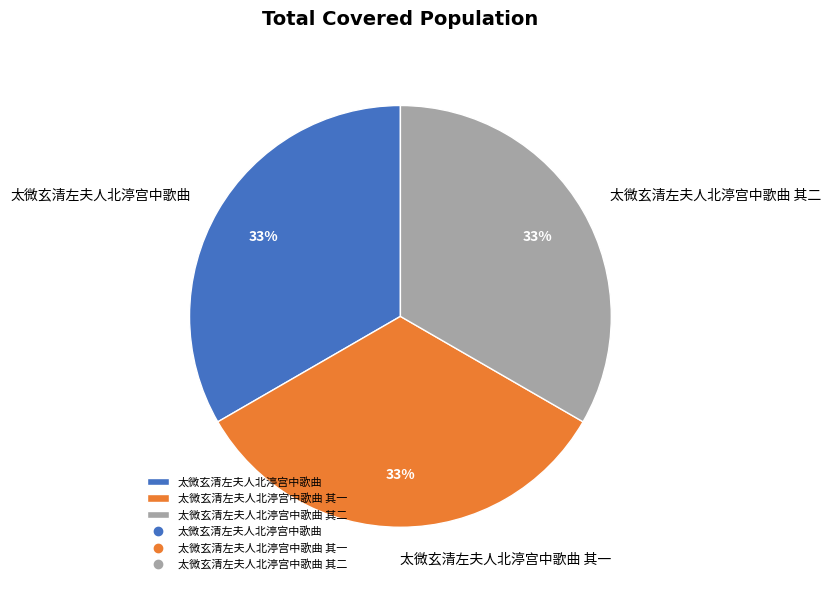

What is the ratio of the value at 太微玄清左夫人北渟宫中歌曲 其二 to the value at 太微玄清左夫人北渟宫中歌曲 其一?

1.0